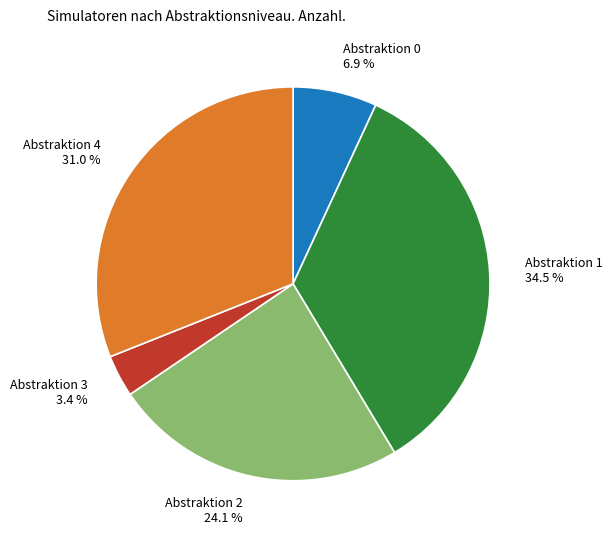

Which category has the smallest portion of the pie?

Abstraktion 3